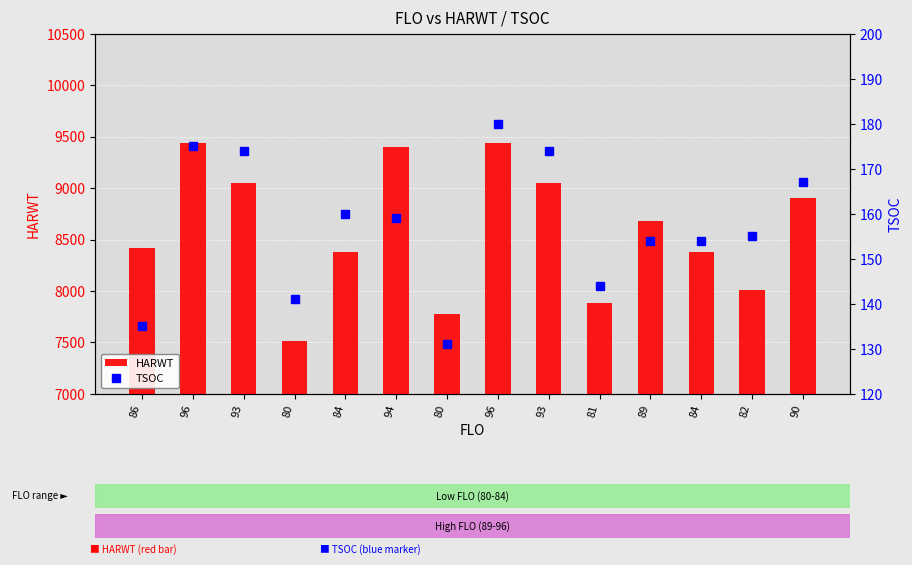

The HARWT series shows 12045 at 90. True or false?

False